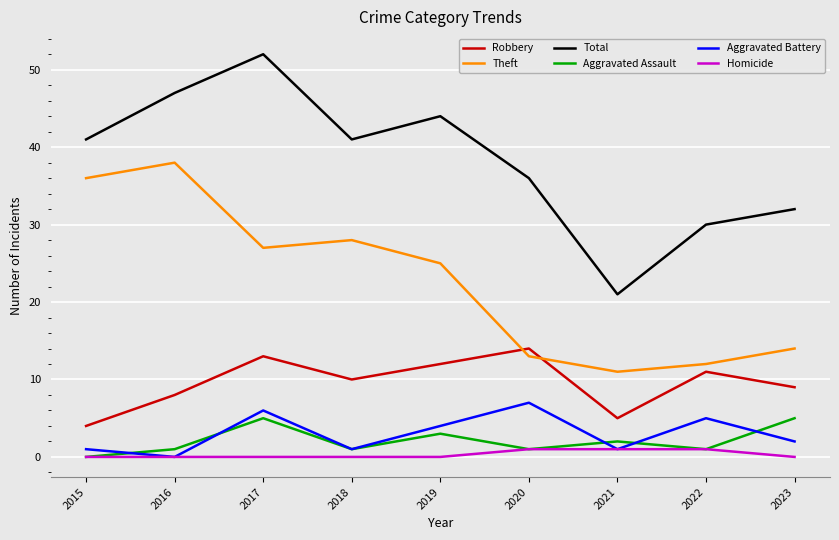

Does the chart have visible grid lines?

Yes